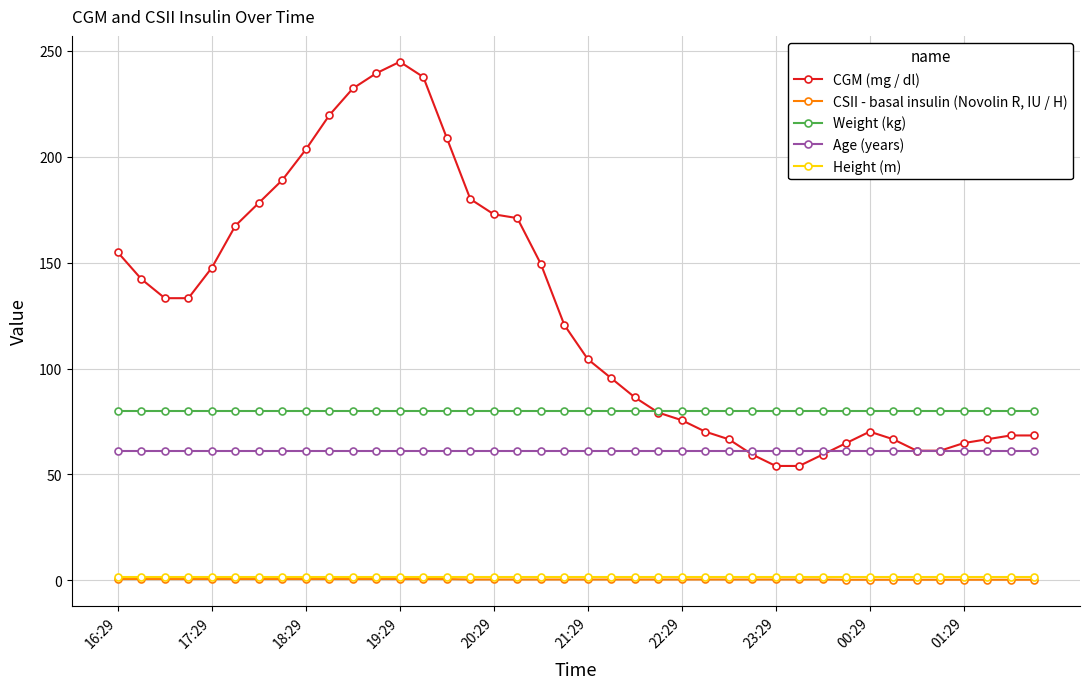

List the series in order of their peak value, lowest first.

CSII - basal insulin (Novolin R, IU / H), Height (m), Age (years), Weight (kg), CGM (mg / dl)